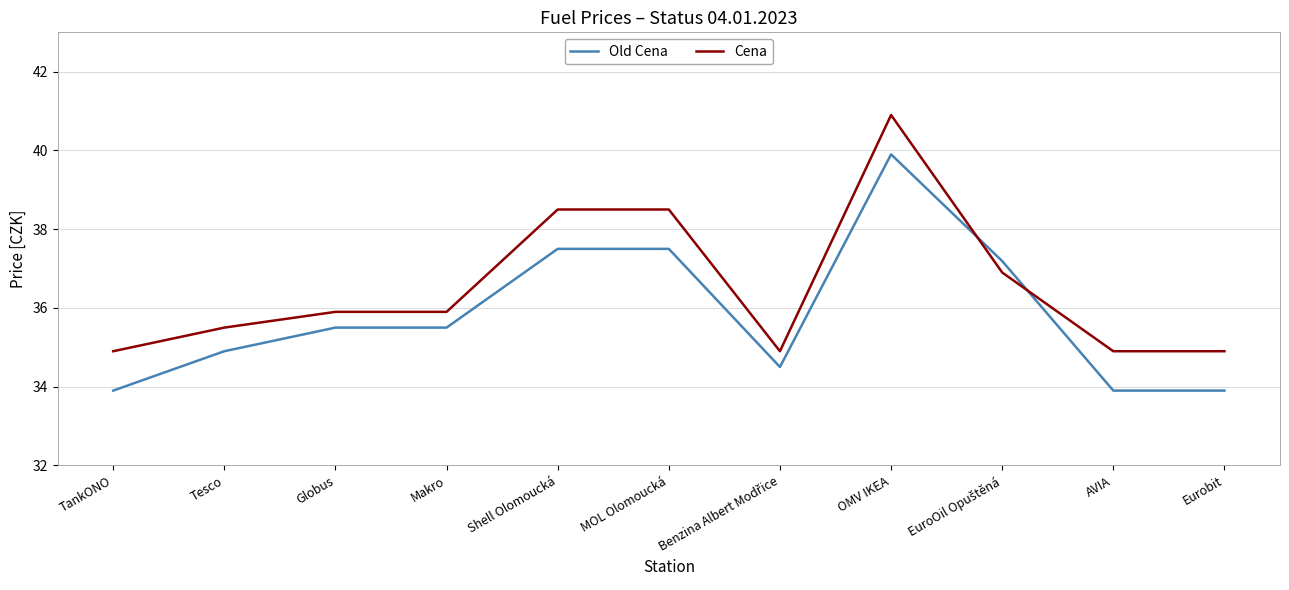

What is the lowest value of the Old Cena series?

33.9